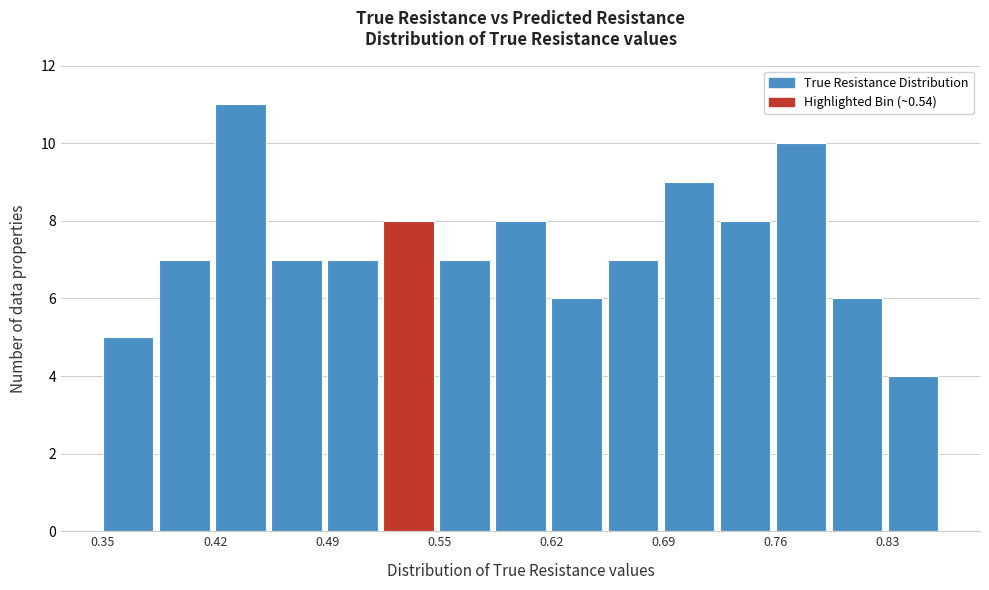

Around what value on the x-axis is the tallest bar? Give the approximate position of its centre, as read against the axis.

0.43